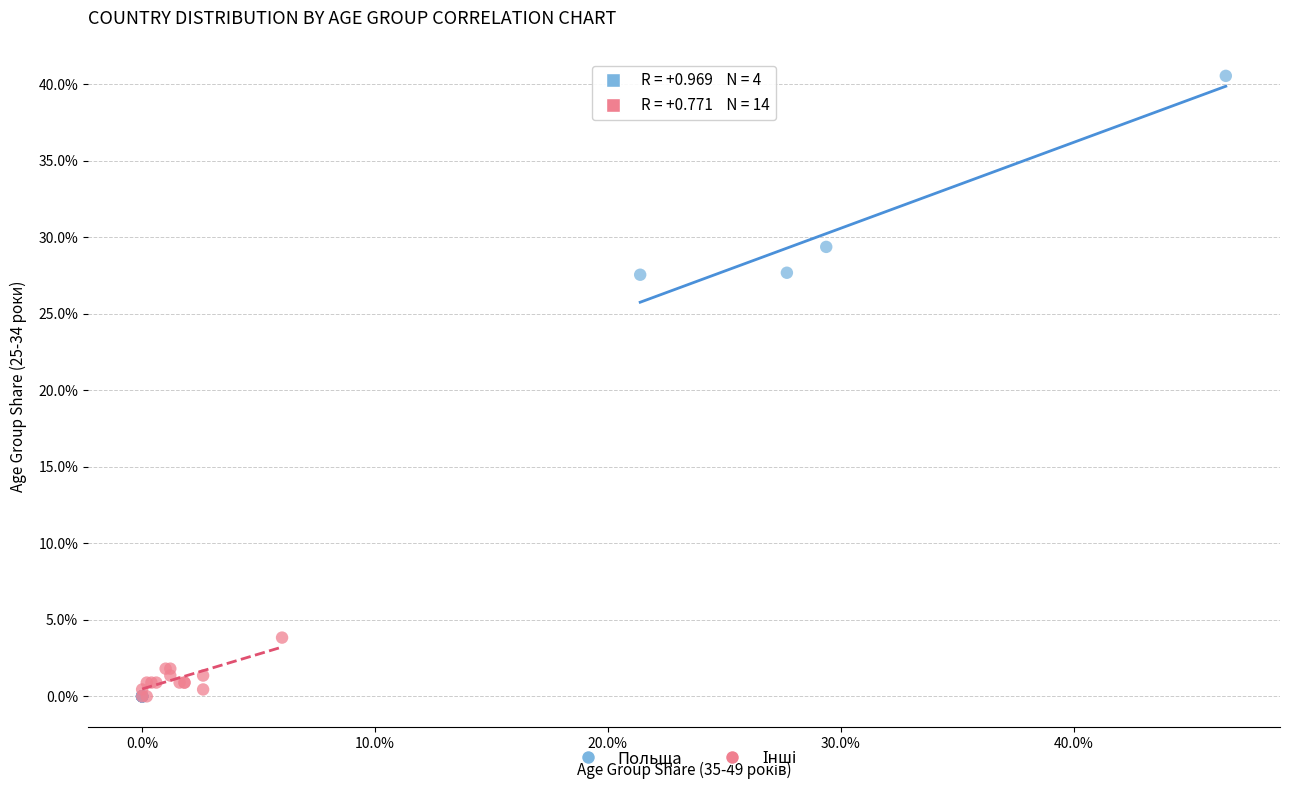

Which series has the widest spread of Y values?

Польща